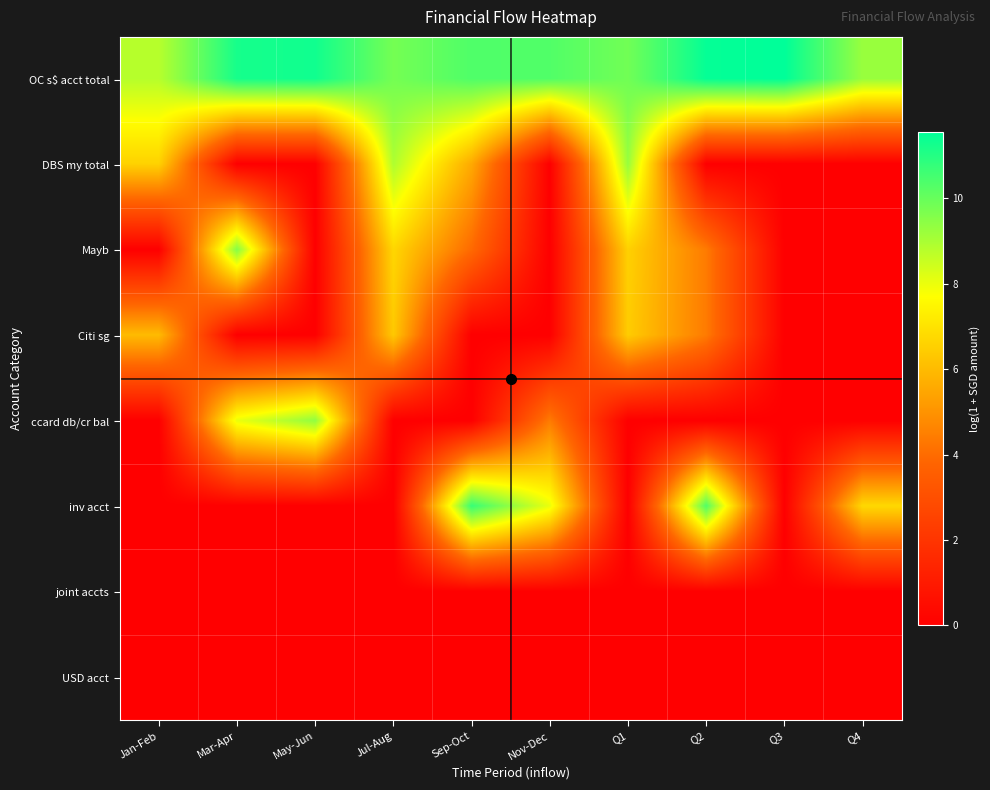

What is the total value across all series at Q2?

30.6